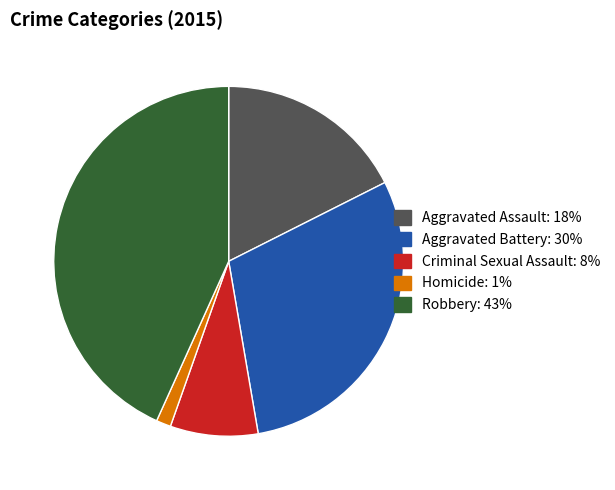

Rank the categories by value from highest to lowest.

Robbery, Aggravated Battery, Aggravated Assault, Criminal Sexual Assault, Homicide